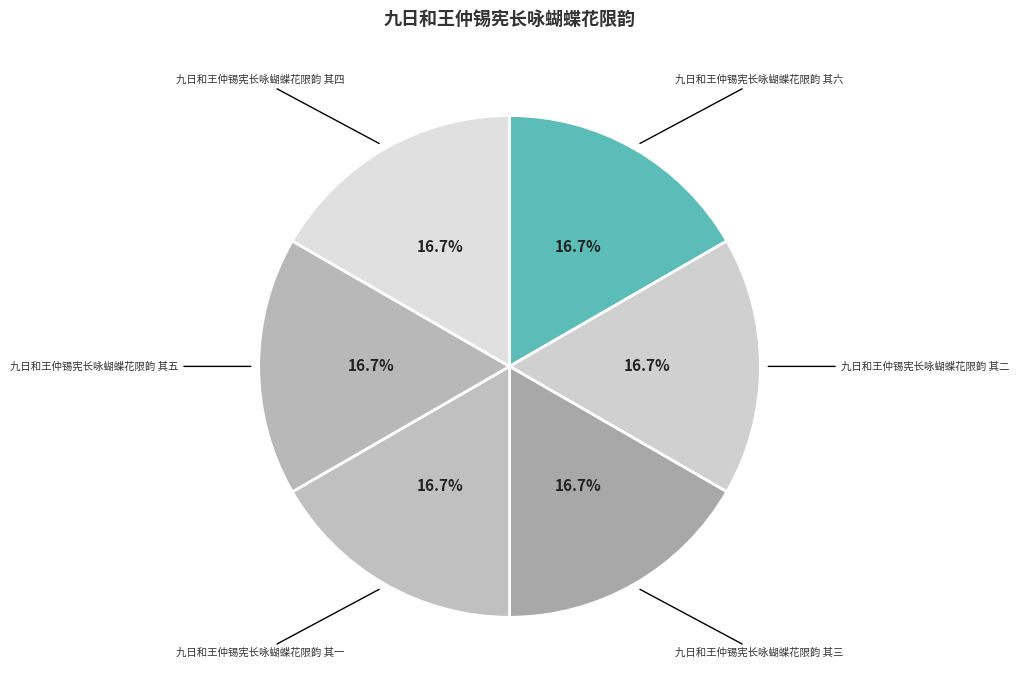

What is the smallest slice in the pie chart?

九日和王仲锡宪长咏蝴蝶花限韵 其一